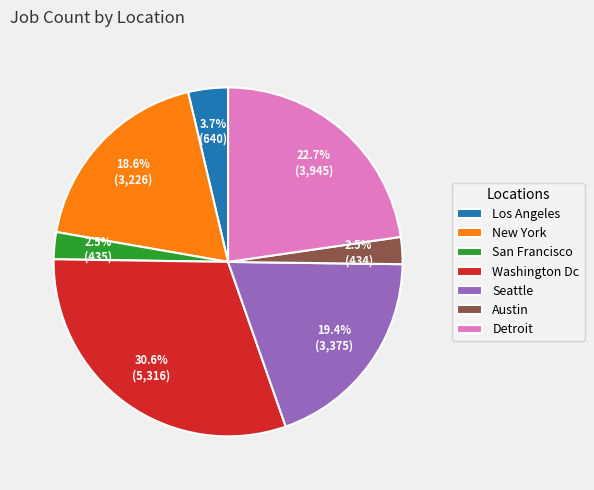

What is the largest slice in the pie chart?

Washington Dc